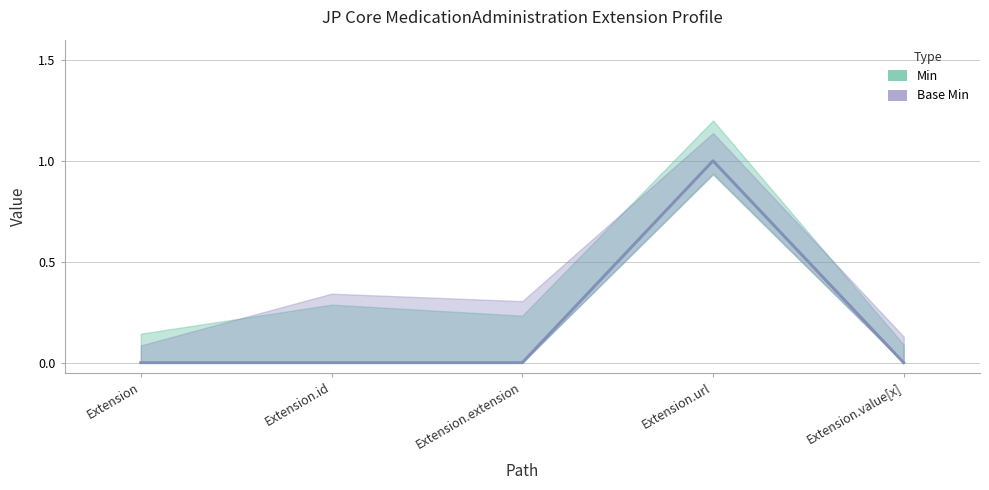

What is the maximum value for Base Min?

1